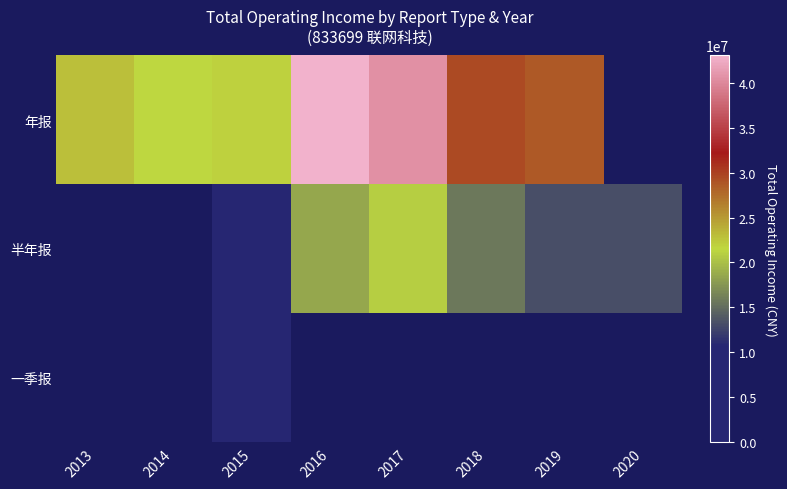

Which series has the largest range (max minus min)?

年报